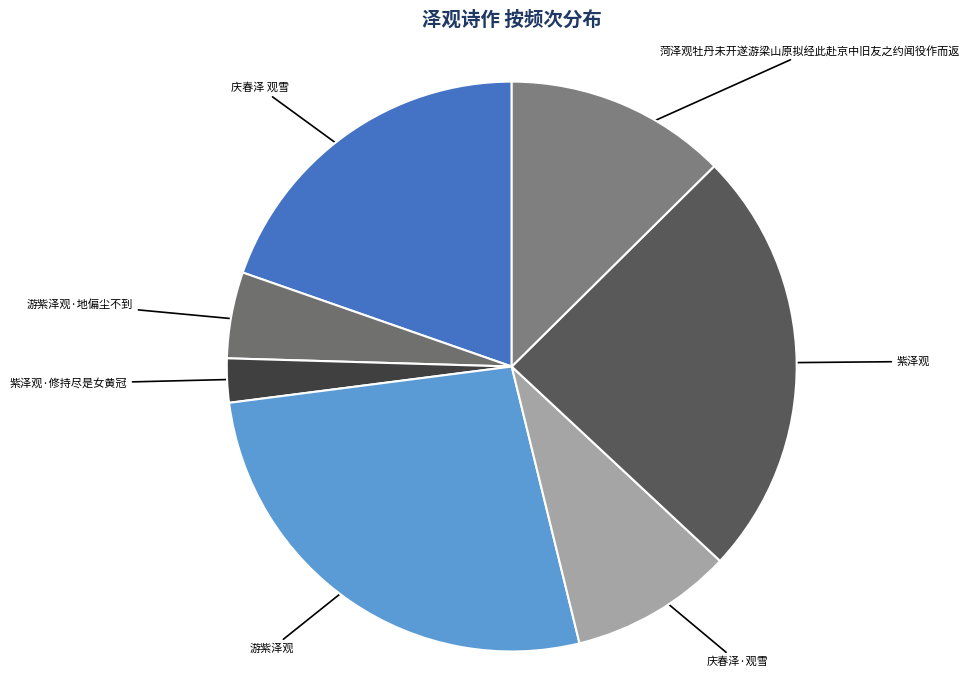

Which category has the smallest portion of the pie?

紫泽观·修持尽是女黄冠